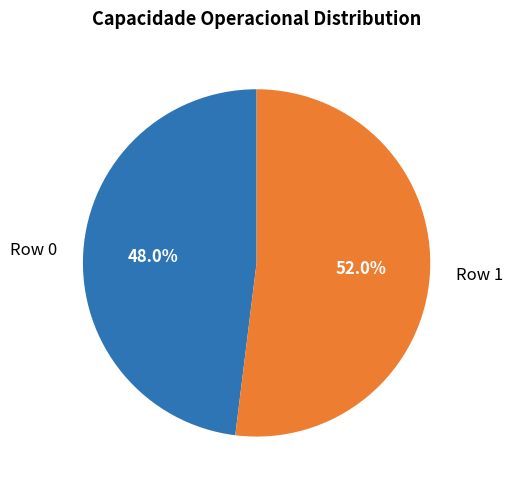

To the nearest percent, what is the combined percentage of Row 0 and Row 1?

100%